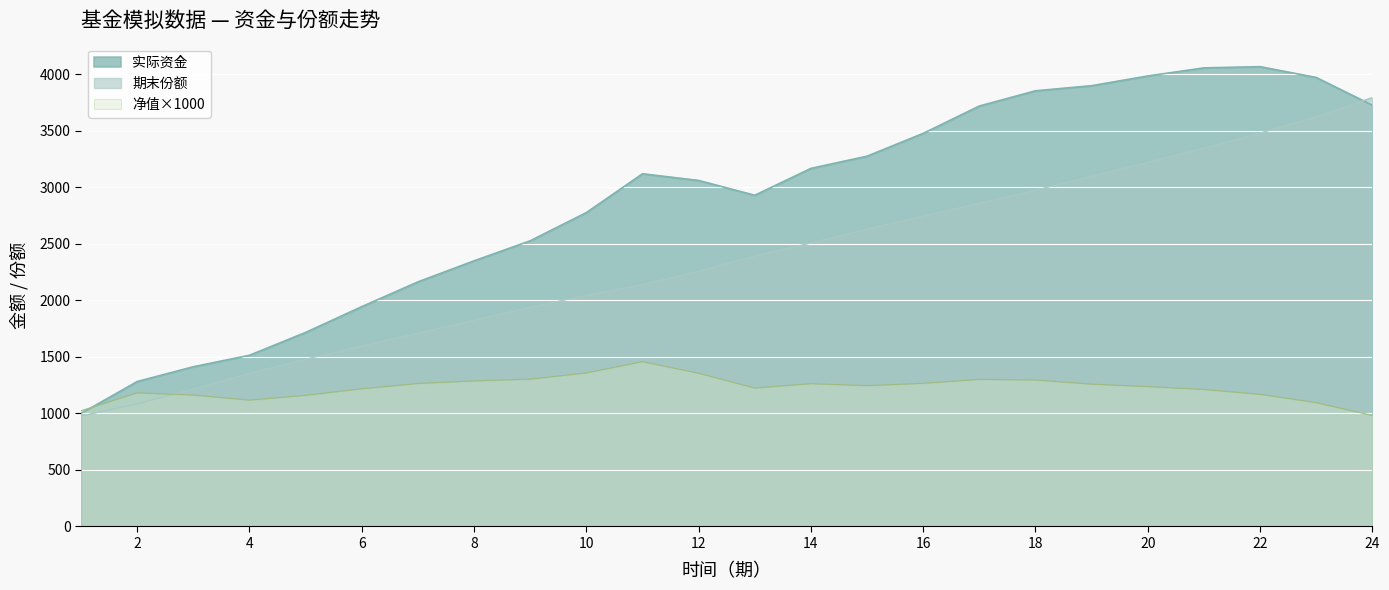

Reading left to right, what are all the values shown in this chart?

净值: 1=1023.4	2=1182.3	3=1162.4	4=1117.7	5=1160.3	6=1218.1	7=1264.9	8=1287.7	9=1303.6	10=1358.1	11=1458.1	12=1355.4	13=1224.5	14=1263.2	15=1245.6	16=1266.2	17=1301.2	18=1295.6	19=1258.9	20=1237.4	21=1212.1	22=1168.9	23=1095.6	24=982.3
实际资金: 1=1000.0	2=1282.0	3=1412.9	4=1514.4	5=1716.4	6=1944.4	7=2163.3	8=2349.6	9=2526.8	10=2776.1	11=3119.5	12=3060.4	13=2929.3	14=3167.1	15=3275.1	16=3476.8	17=3718.7	18=3853.4	19=3898.5	20=3984.4	21=4056.0	22=4066.8	23=3971.2	24=3726.1
期末份额: 1=977.1	2=1084.3	3=1215.5	4=1354.9	5=1479.2	6=1596.2	7=1710.3	8=1824.7	9=1938.3	10=2044.1	11=2139.4	12=2257.9	13=2392.2	14=2507.2	15=2629.3	16=2745.8	17=2857.9	18=2974.2	19=3096.7	20=3220.0	21=3346.3	22=3479.2	23=3624.7	24=3793.2